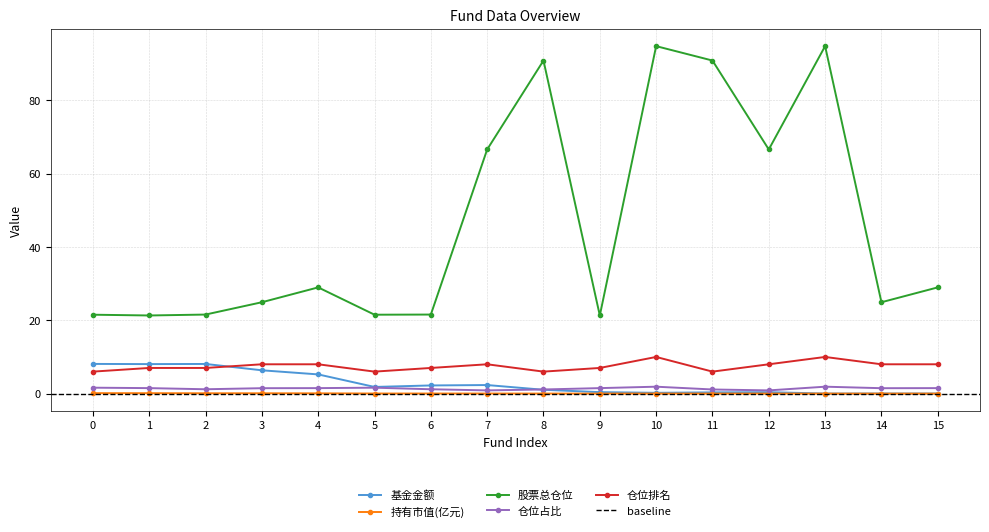

What is the approximate value of 仓位排名 at 3?

8.0